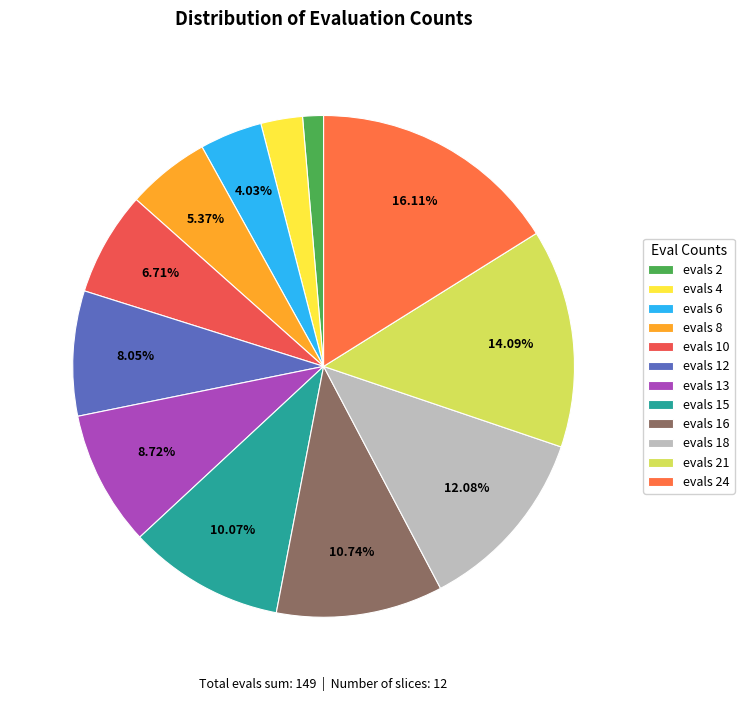

Is it true that evals 21 is 14% of the pie?

True